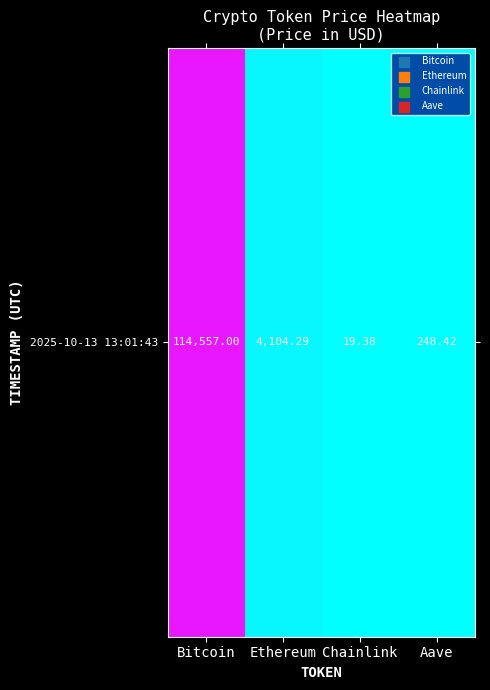

How many series are shown in this chart?

1